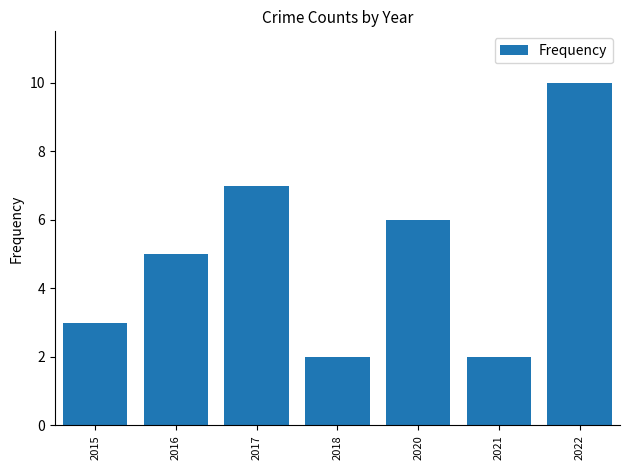

Is it true that the value at 2017 is 7?

True